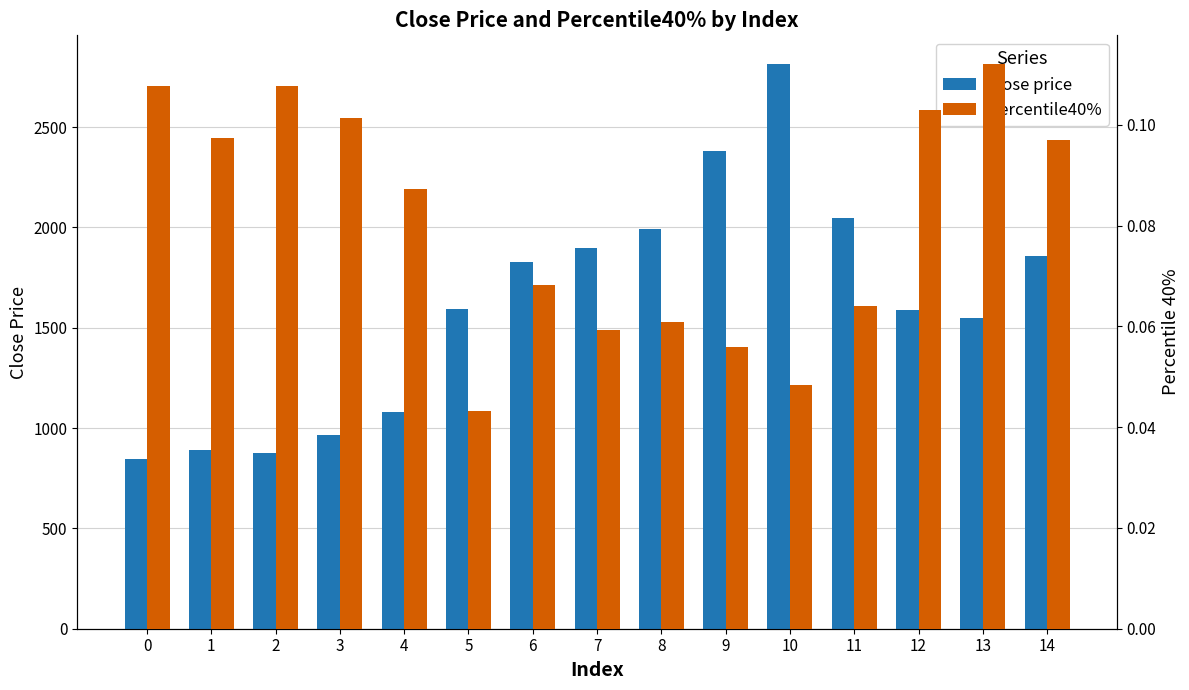

Reading left to right, extract all data points from this chart.

close price: 847.0	892.9	878.4	964.4	1078.9	1592.0	1830.3	1895.7	1991.3	2380.9	2816.9	2046.6	1587.1	1547.8	1857.7
percentile40%: 0.1	0.1	0.1	0.1	0.1	0.0	0.1	0.1	0.1	0.1	0.0	0.1	0.1	0.1	0.1